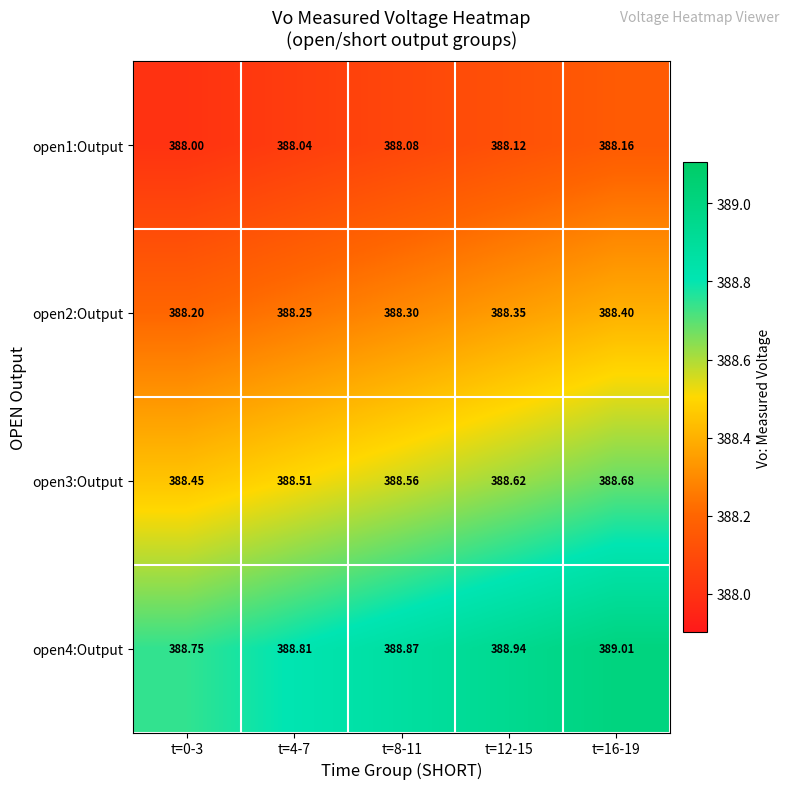

Which series has the largest total across all categories?

open4:Output